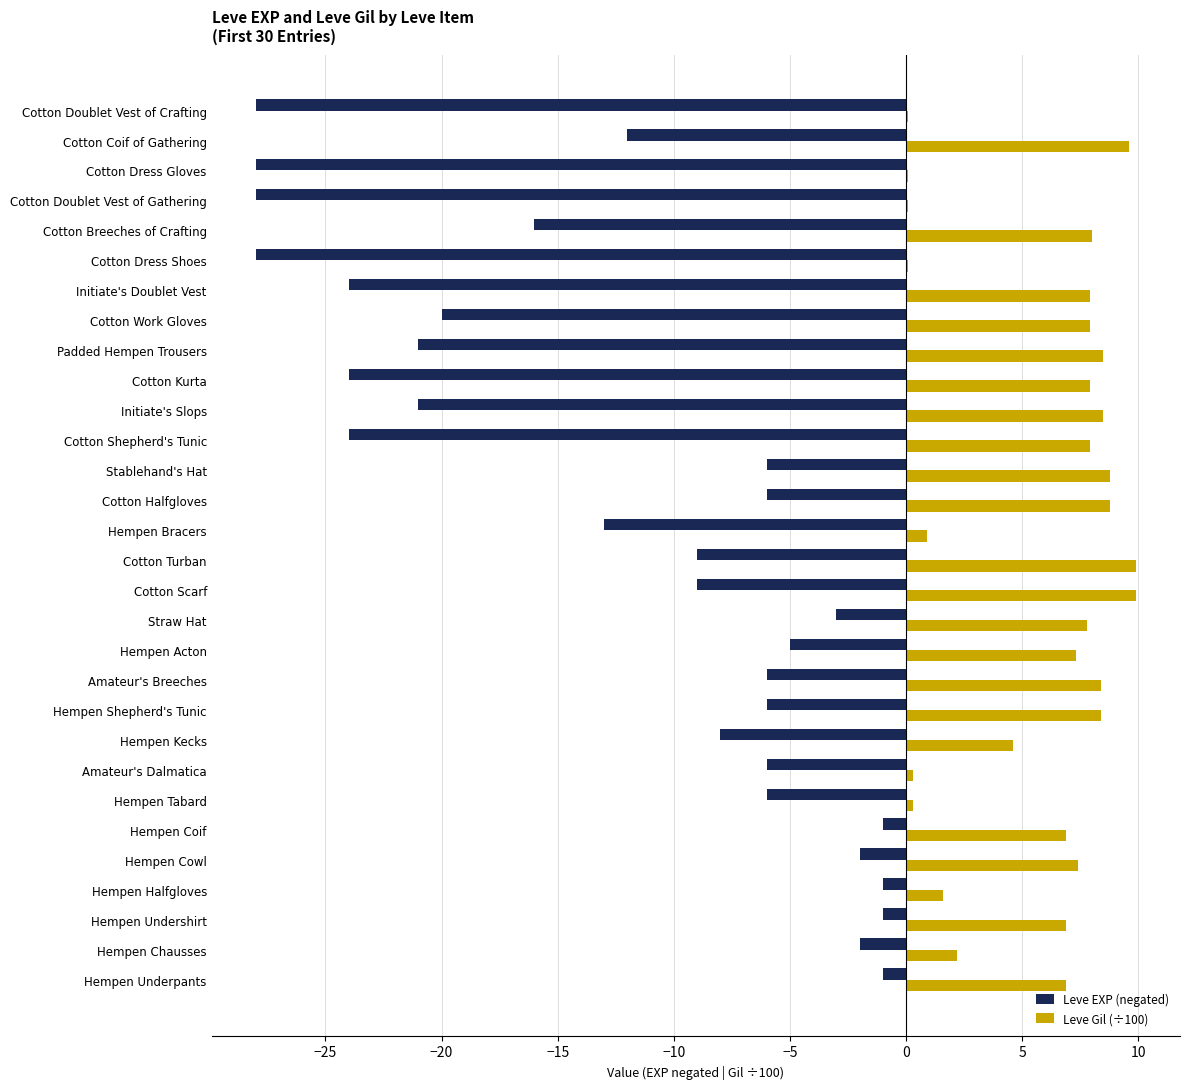

What is the greatest value displayed?

9.9